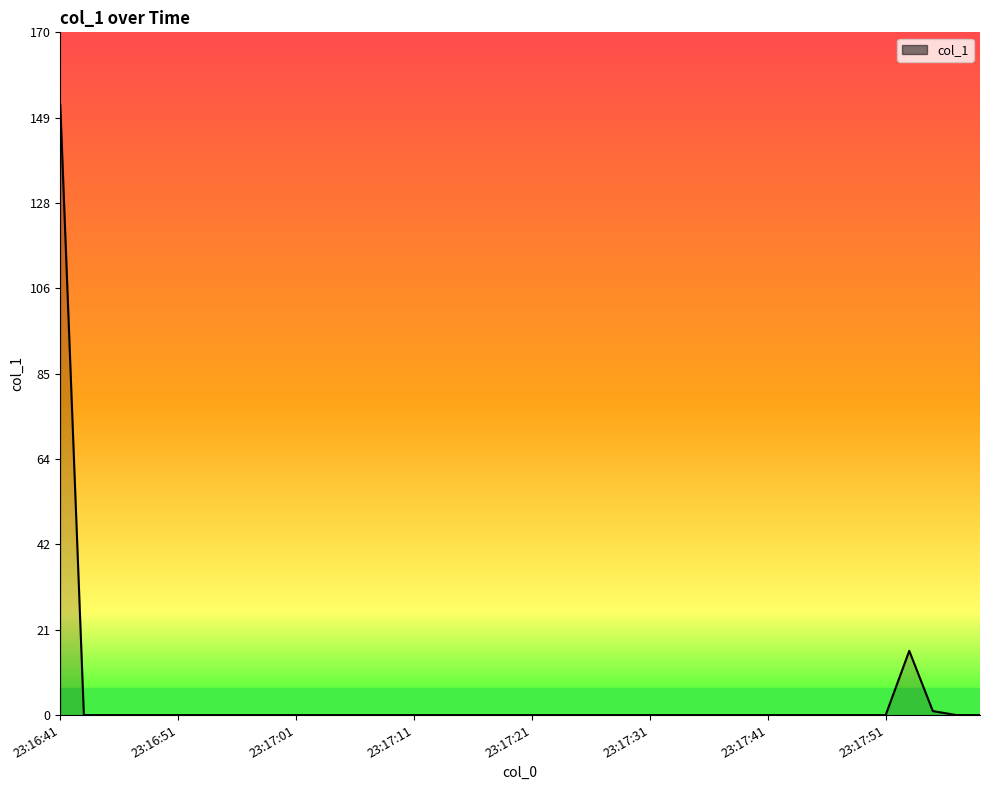

What is the greatest value displayed?

151.9